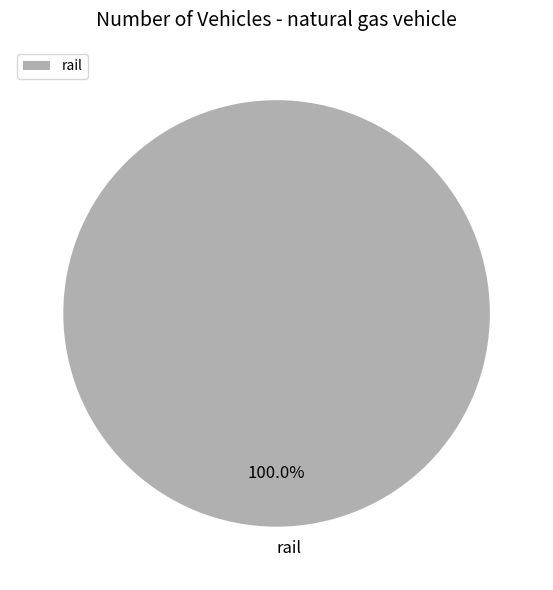

Does any single category account for the majority?

Yes